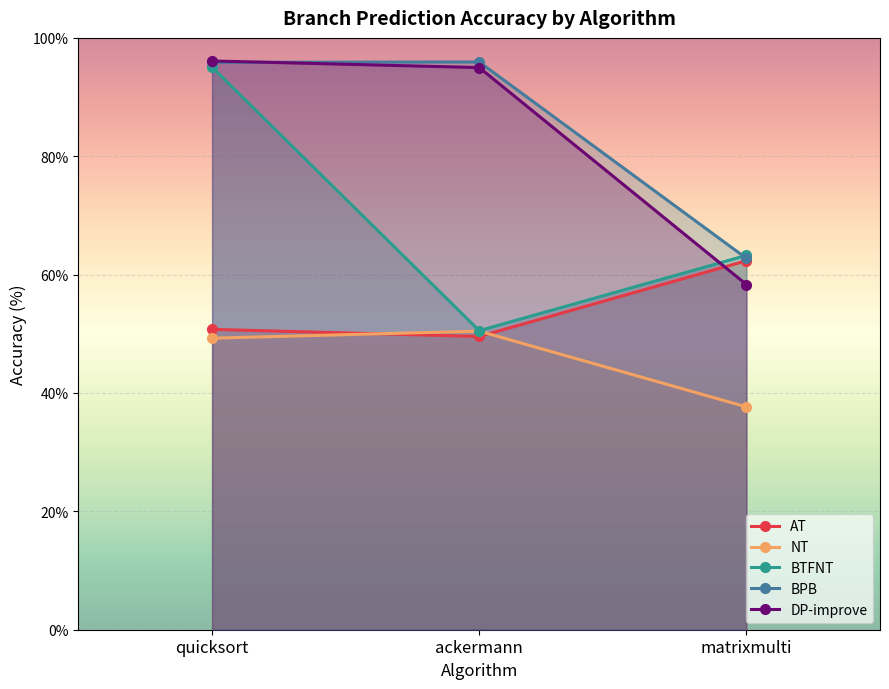

What is the approximate value of BPB at ackermann?

95.9